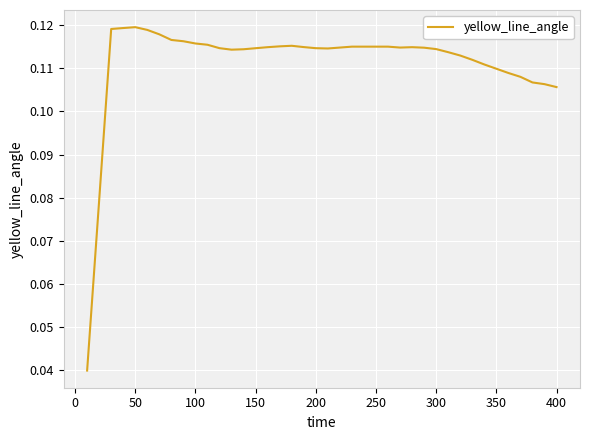

How many lines are shown in the chart?

1